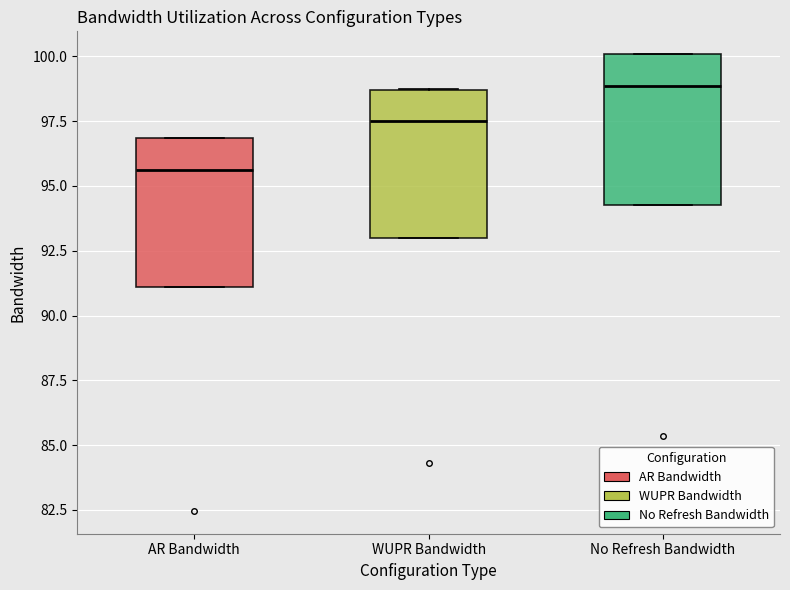

Reading left to right, transcribe this box plot: for each box, give where its median line is, the range the box spans, and where its two whiskers end, as read against the y-axis. The values are not printed on the chart, so give them approximately, as read against the axis.

AR Bandwidth: median 95.5, box 91.0 to 97.0, whiskers 91.0 to 97.0
WUPR Bandwidth: median 97.5, box 93.0 to 98.5, whiskers 93.0 to 98.5
No Refresh Bandwidth: median 99.0, box 94.5 to 100.0, whiskers 94.5 to 100.0